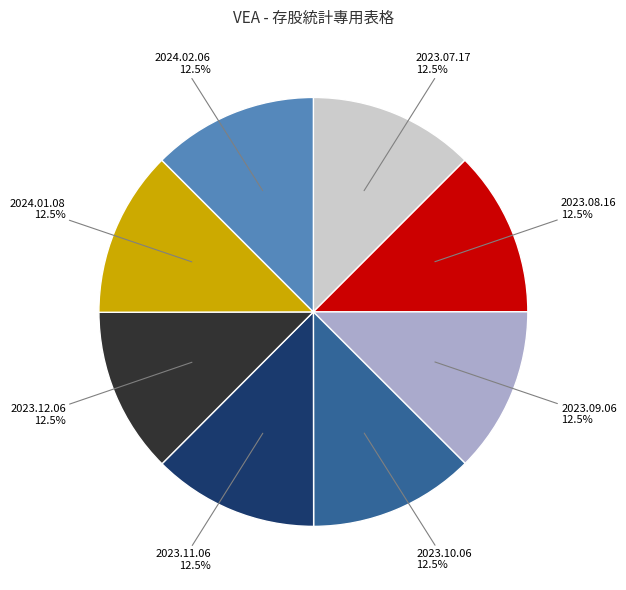

What is the ratio of the value at 2024.01.08 to the value at 2023.10.06?

1.0